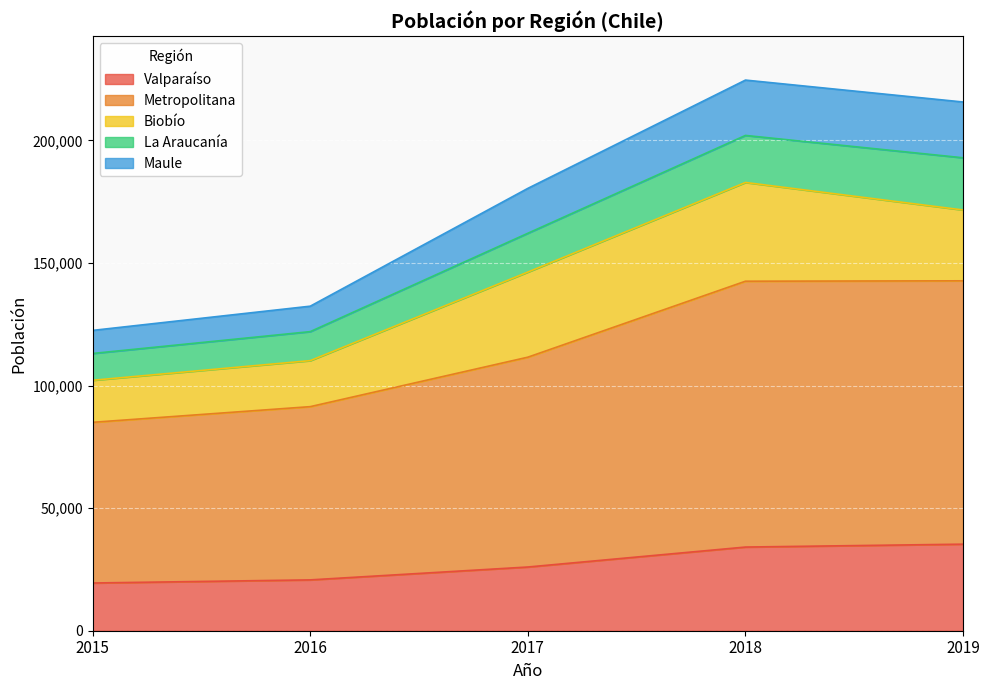

True or false: Maule and Valparaíso cross at least once.

False